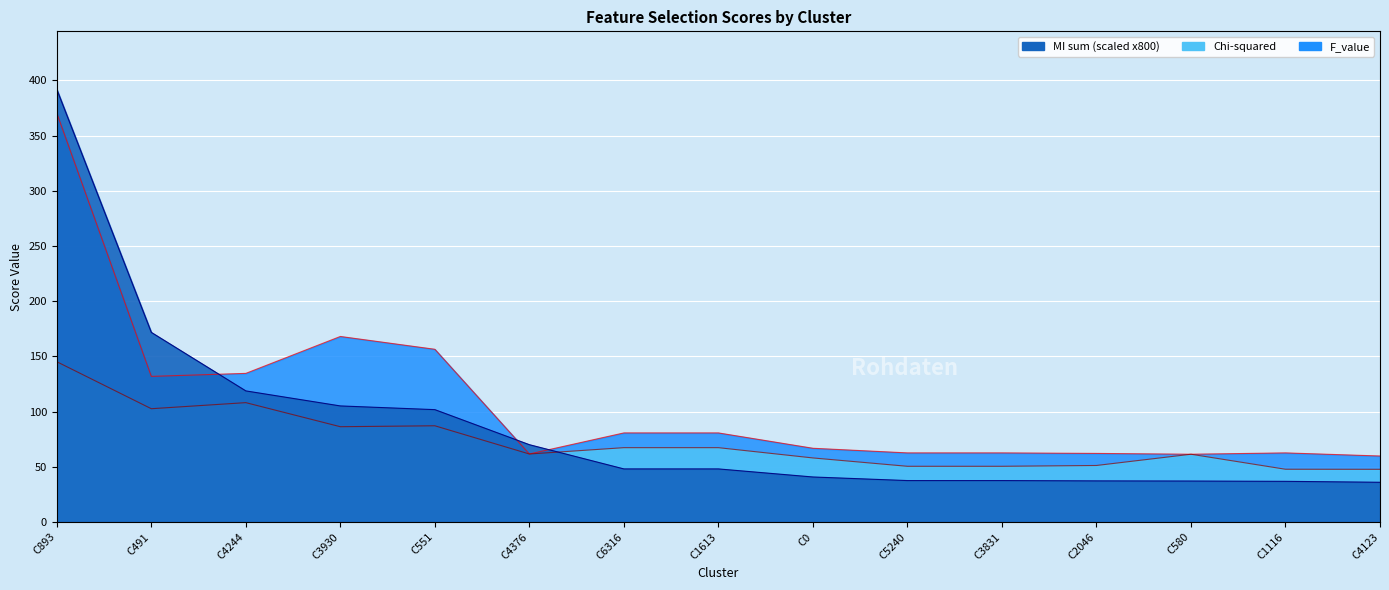

What is the total value across all series at C6316?

196.2